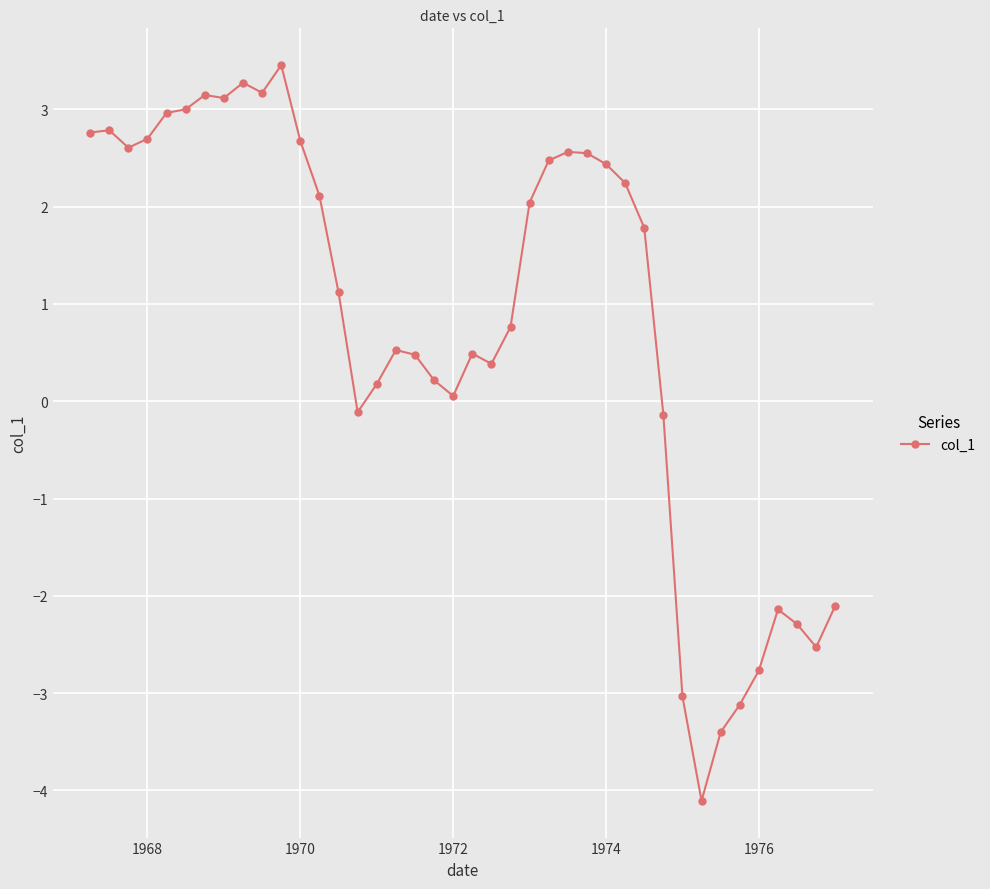

How many data points does each series have?

40